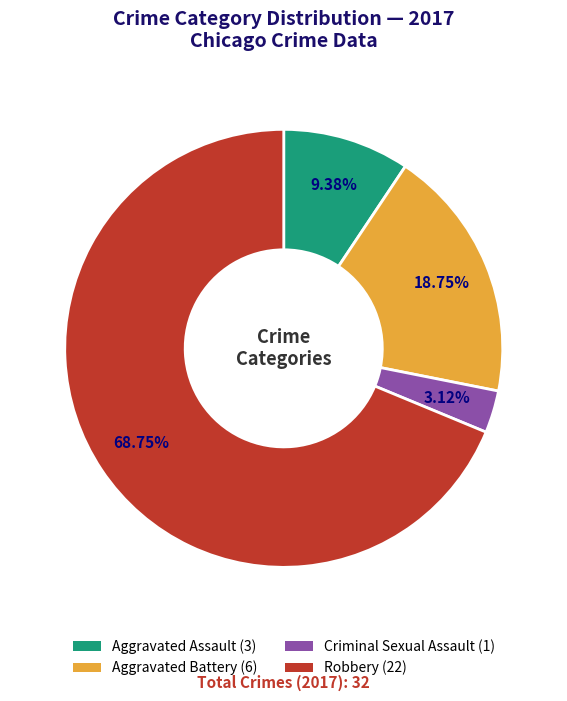

What is the smallest slice in the pie chart?

Criminal Sexual Assault